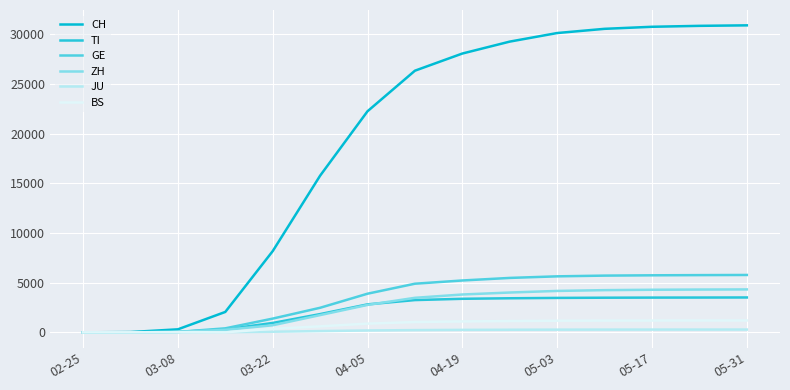

Reading right to left, extract all data points from this chart.

CH: 30900	30850	30756	30550	30126	29264	28063	26336	22253	15768	8173	2053	304	30	0
TI: 3510	3502	3497	3486	3466	3430	3377	3248	2815	1837	945	293	49	2	0
GE: 5775	5760	5741	5710	5637	5478	5220	4895	3889	2472	1383	403	40	10	0
ZH: 4320	4307	4286	4248	4168	4008	3809	3476	2760	1736	712	251	41	7	0
JU: 280	279	277	275	270	261	249	225	188	127	61	19	5	1	0
BS: 1194	1191	1187	1180	1168	1138	1098	1038	877	605	356	0	24	1	0